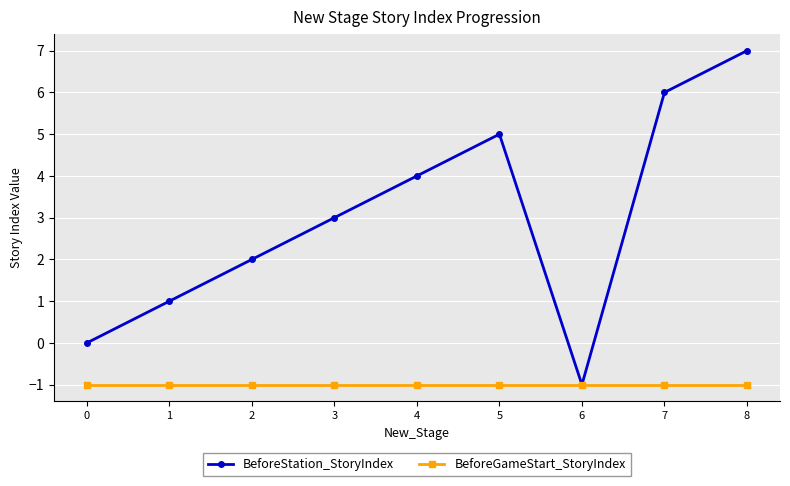

Rank the series by their maximum value, from highest to lowest.

BeforeStation_StoryIndex, BeforeGameStart_StoryIndex